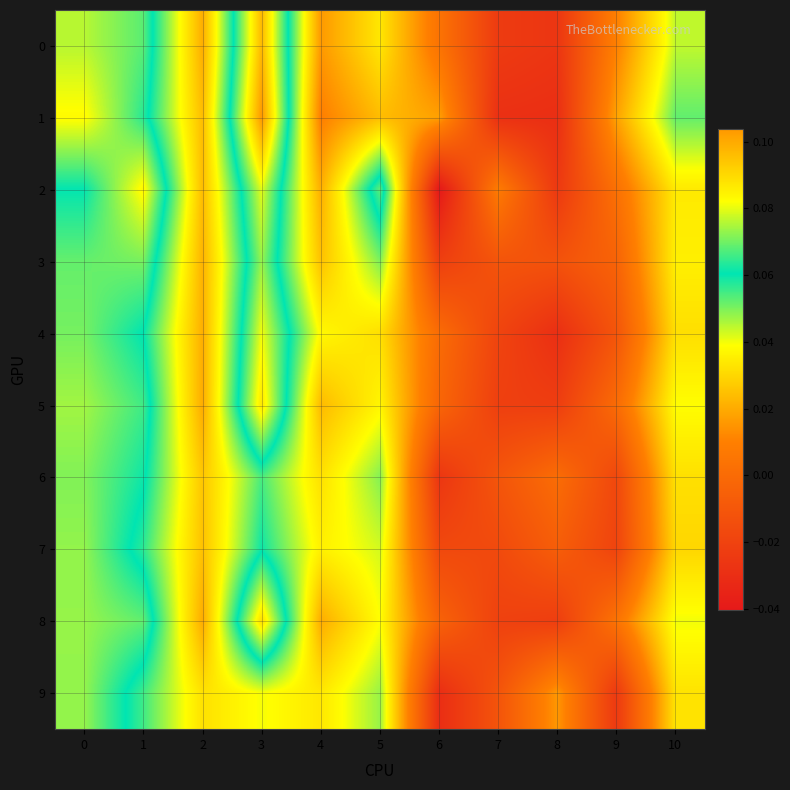

Which label corresponds to the largest value in the chart?

3